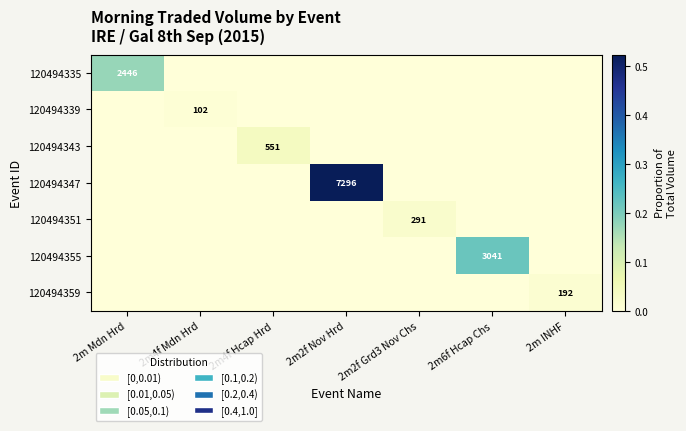

The value of 120494335 at 2m Mdn Hrd is 2446. True or false?

True